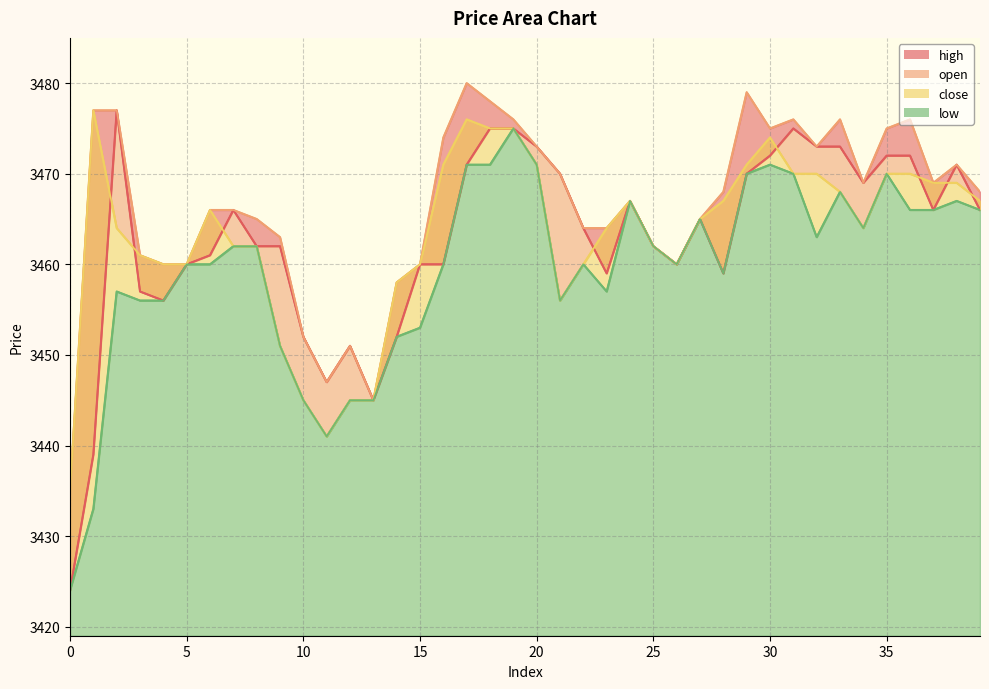

At how many categories does at least one series exceed 3447?

37